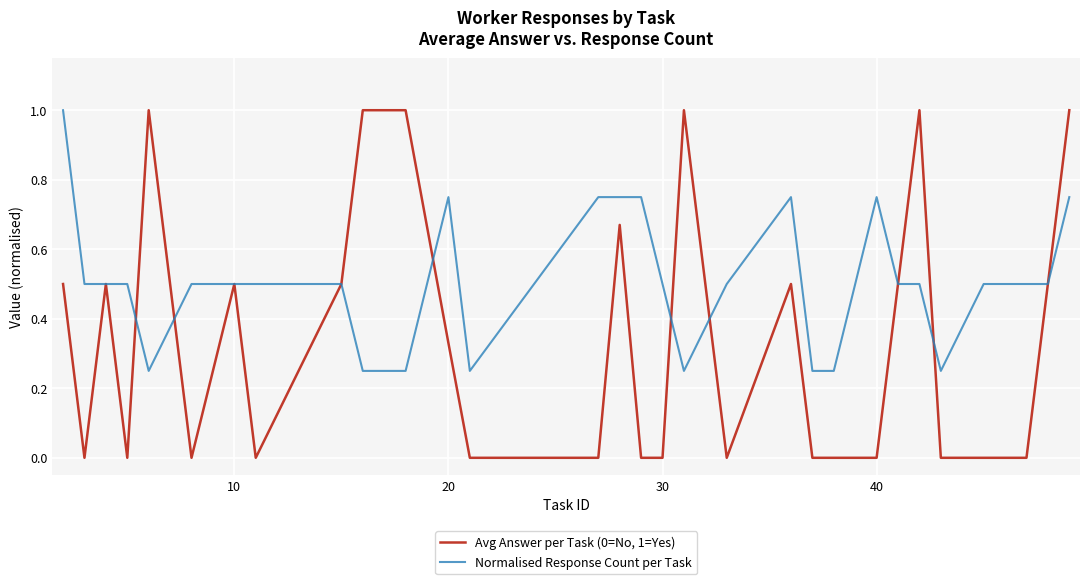

Does the chart display data point markers on the line(s)?

No